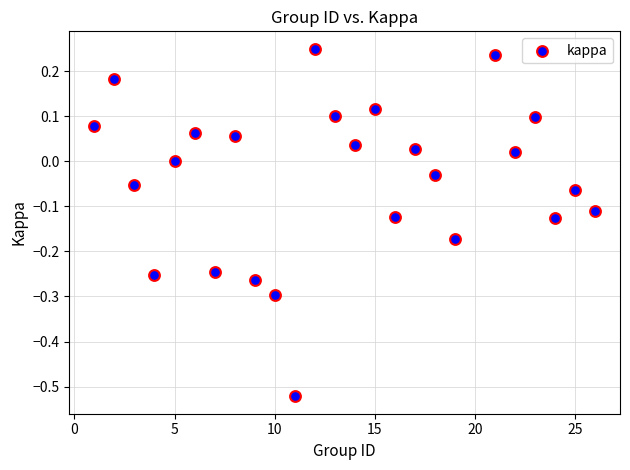

What is the range of Y values (max minus min)?

0.8